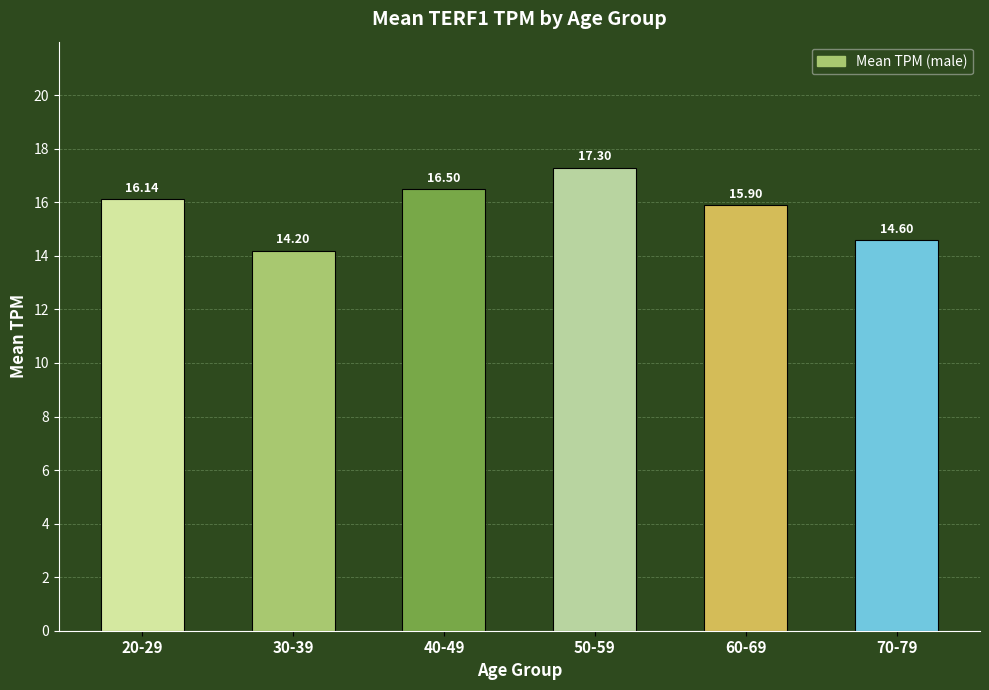

What position from the right is 50-59?

3